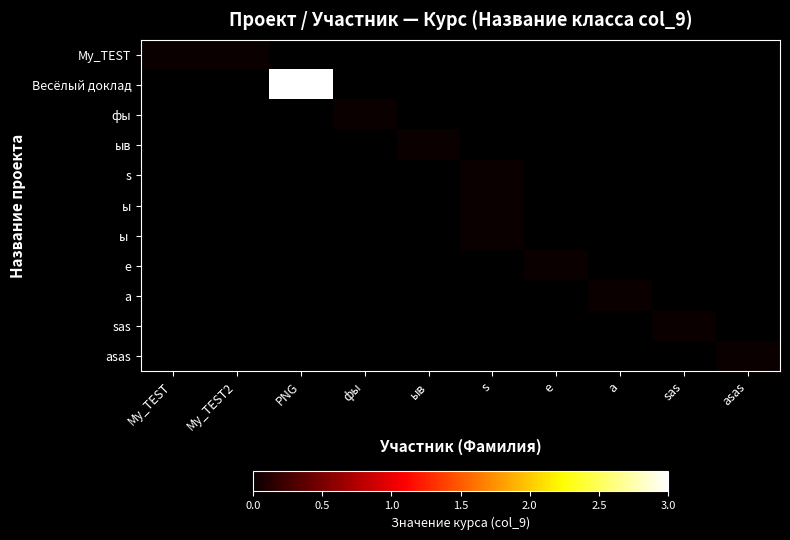

At how many categories does at least one series exceed 2?

1